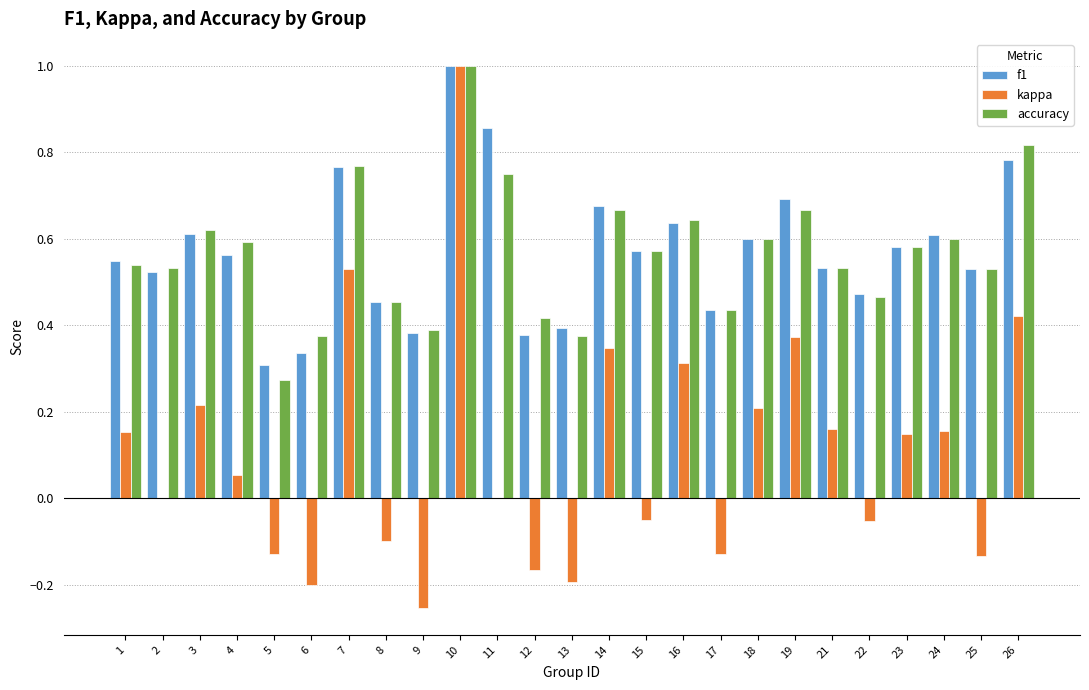

Count the accuracy values in the range 0 to 1.

25